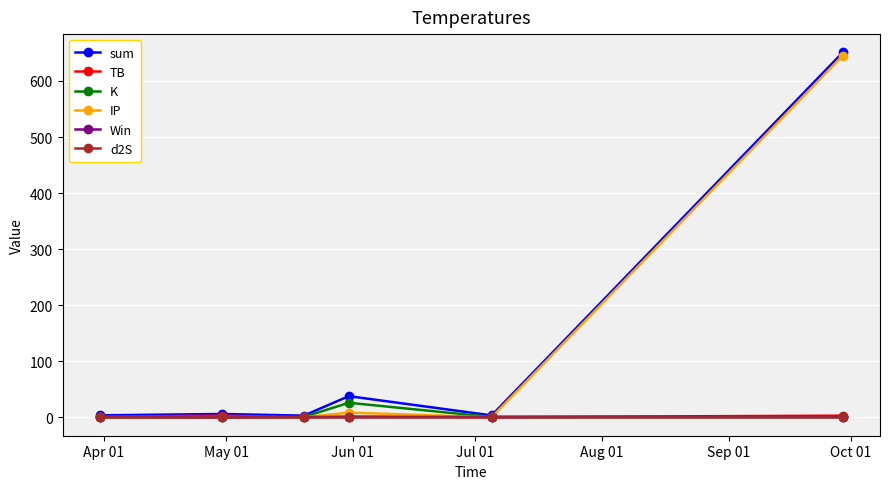

Which series has the widest spread of values?

sum